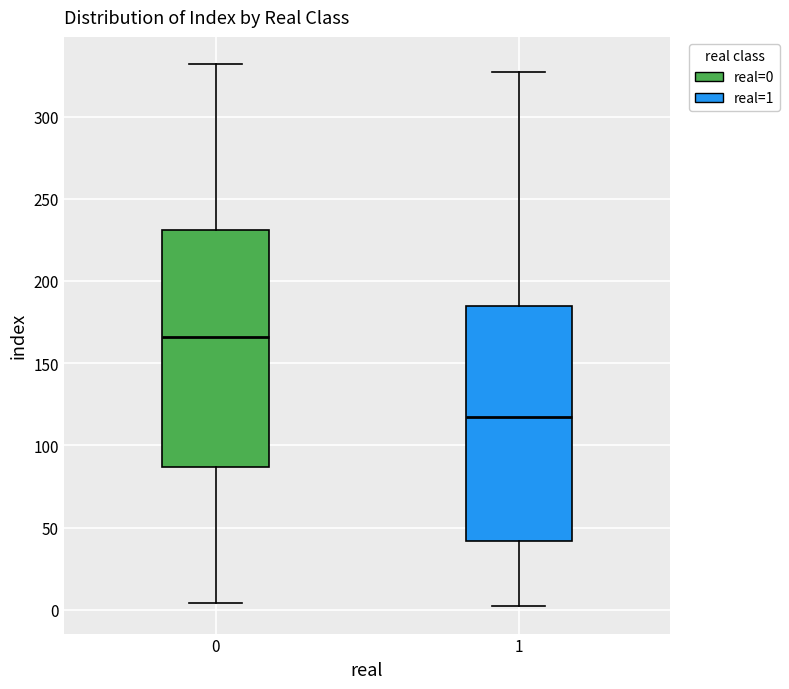

Reading left to right, transcribe this box plot: for each box, give where its median line is, the range the box spans, and where its two whiskers end, as read against the y-axis. The values are not printed on the chart, so give them approximately, as read against the axis.

0: median 165, box 85 to 230, whiskers 5 to 330
1: median 120, box 40 to 185, whiskers 0 to 325